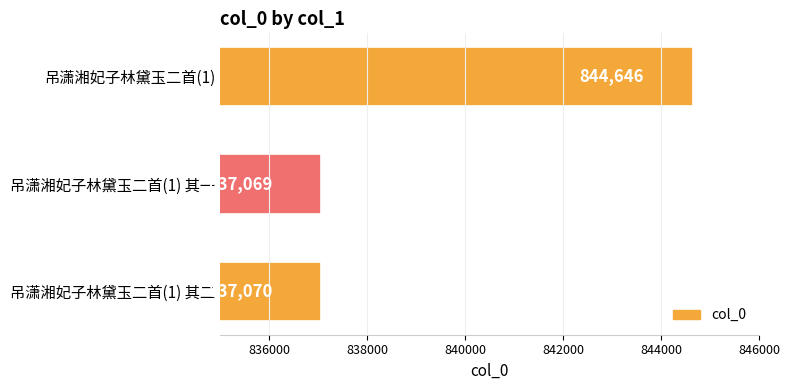

List the labels in order of value, smallest first.

吊潇湘妃子林黛玉二首(1) 其一, 吊潇湘妃子林黛玉二首(1) 其二, 吊潇湘妃子林黛玉二首(1)